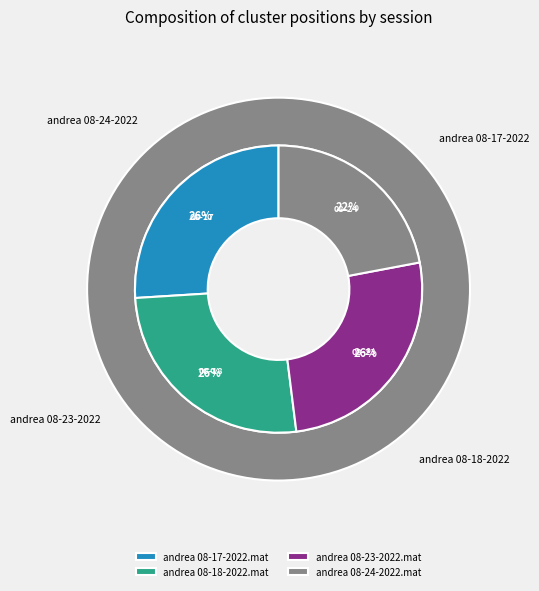

To the nearest percent, what percentage of the pie is andrea 08-18-2022.mat?

26%